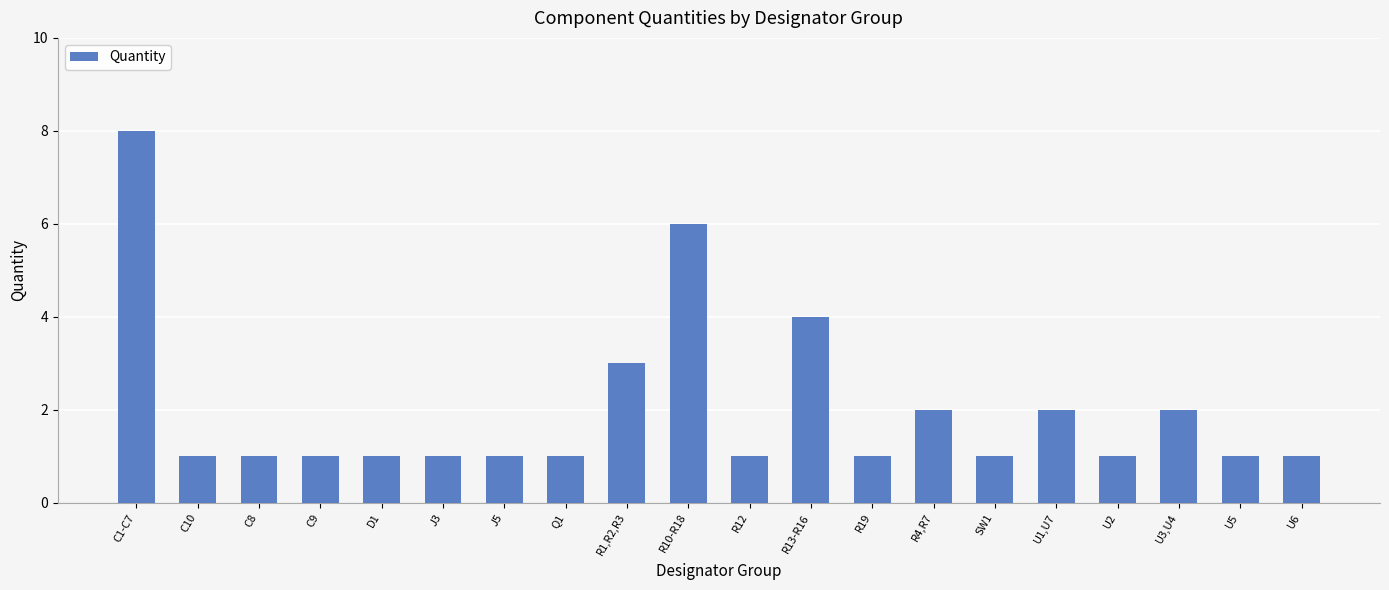

Which label corresponds to the largest value in the chart?

C1-C7